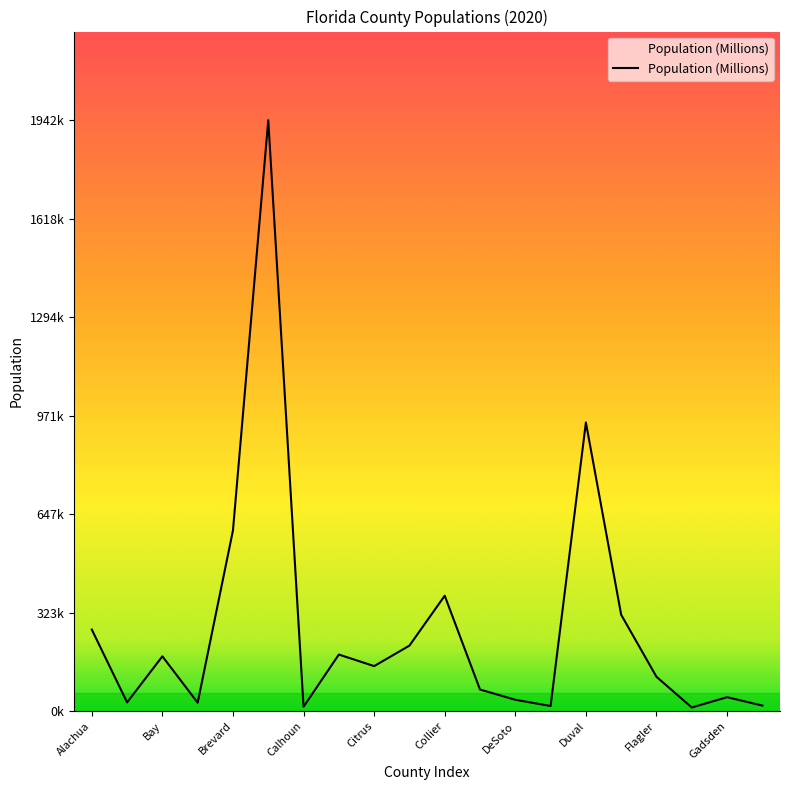

What is the value of the 6th point from the left?

1942273